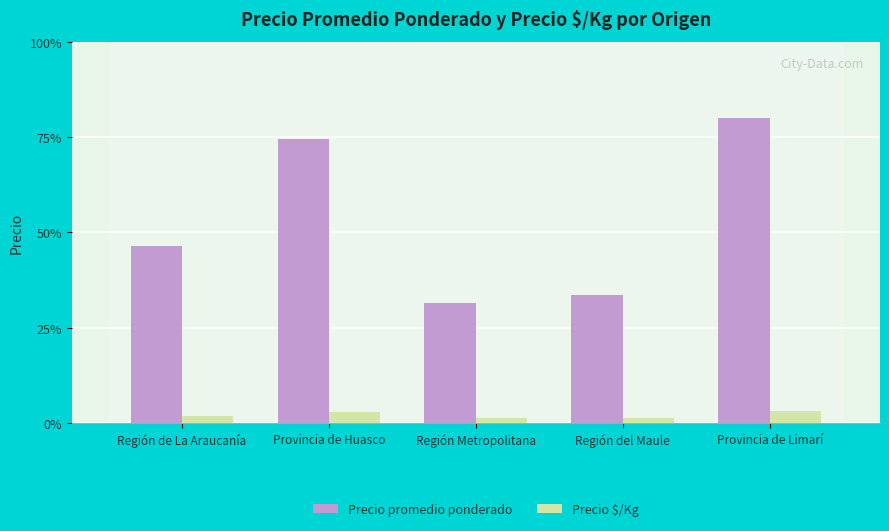

Are the bars grouped side by side (vs. stacked)?

Yes